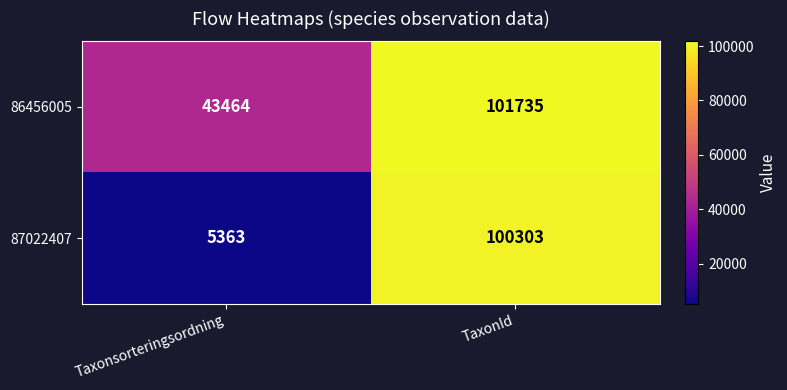

Reading left to right, list all the values displayed in this chart.

86456005: Taxonsorteringsordning=43464	TaxonId=101735
87022407: Taxonsorteringsordning=5363	TaxonId=100303